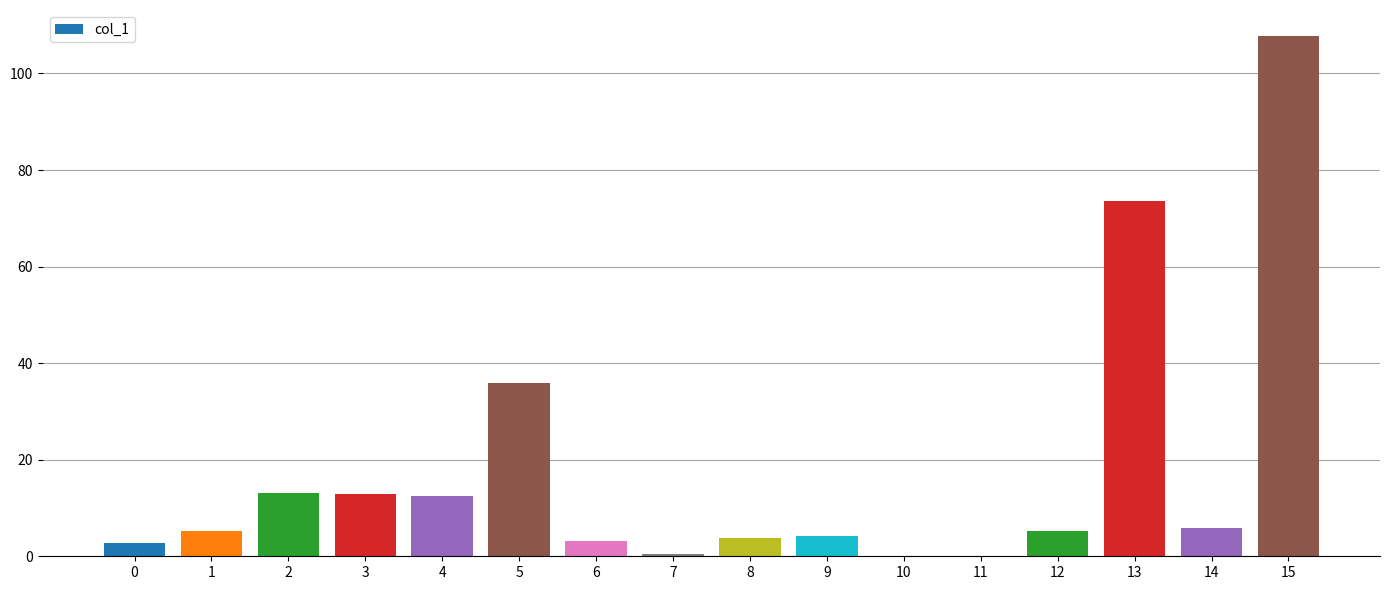

What is the ratio of the value at 12 to the value at 0?

1.9